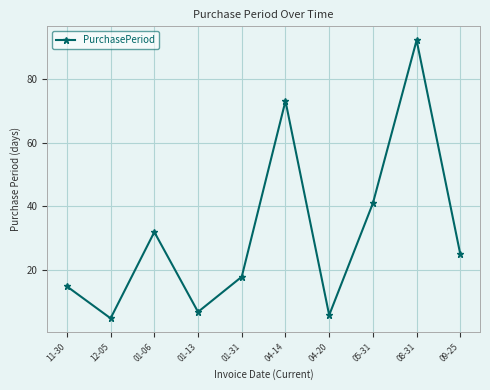

Where does the data first go above 25?

01-06